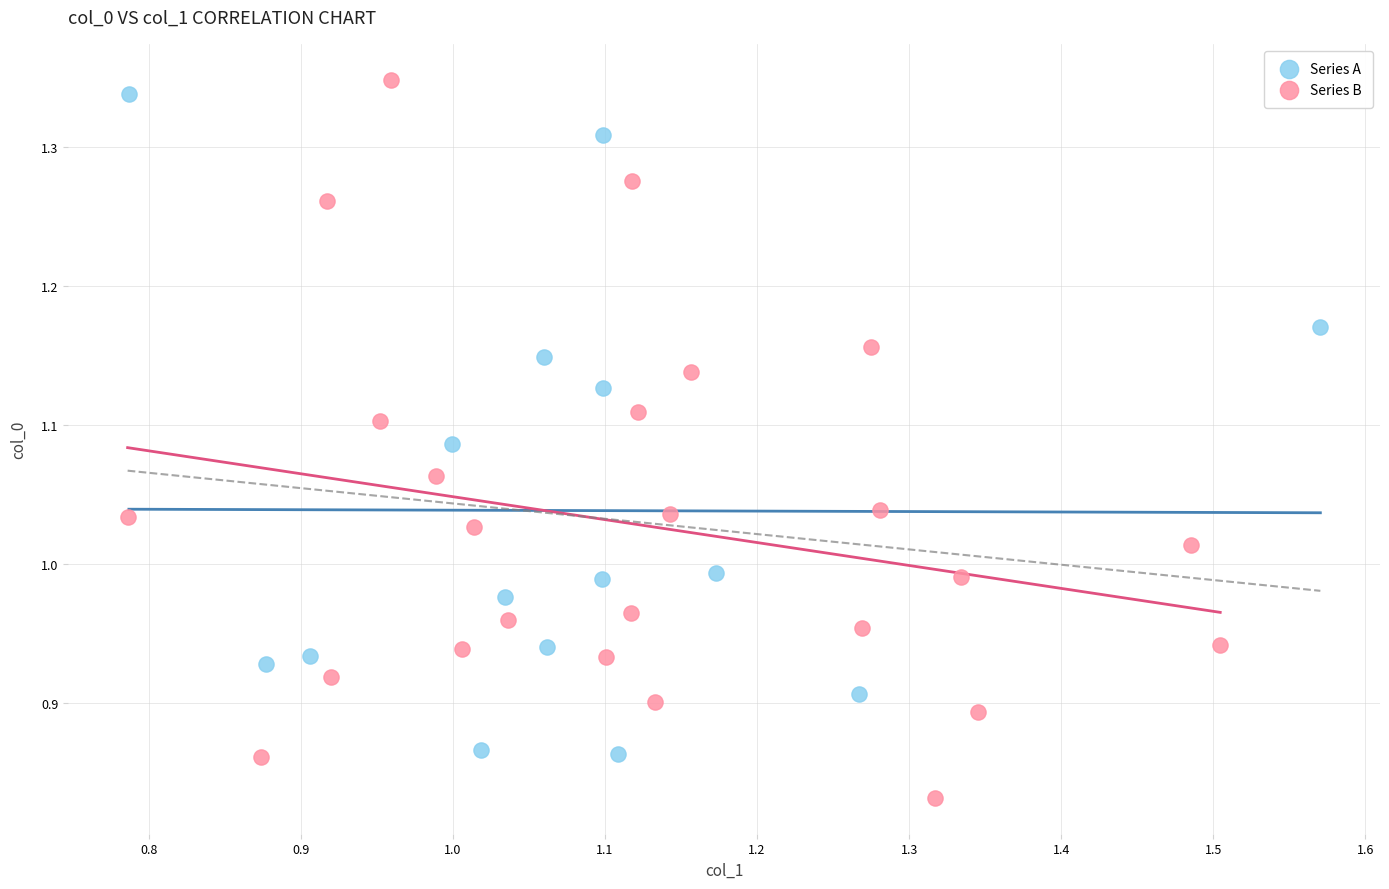

Which series reaches the minimum Y coordinate?

Series B